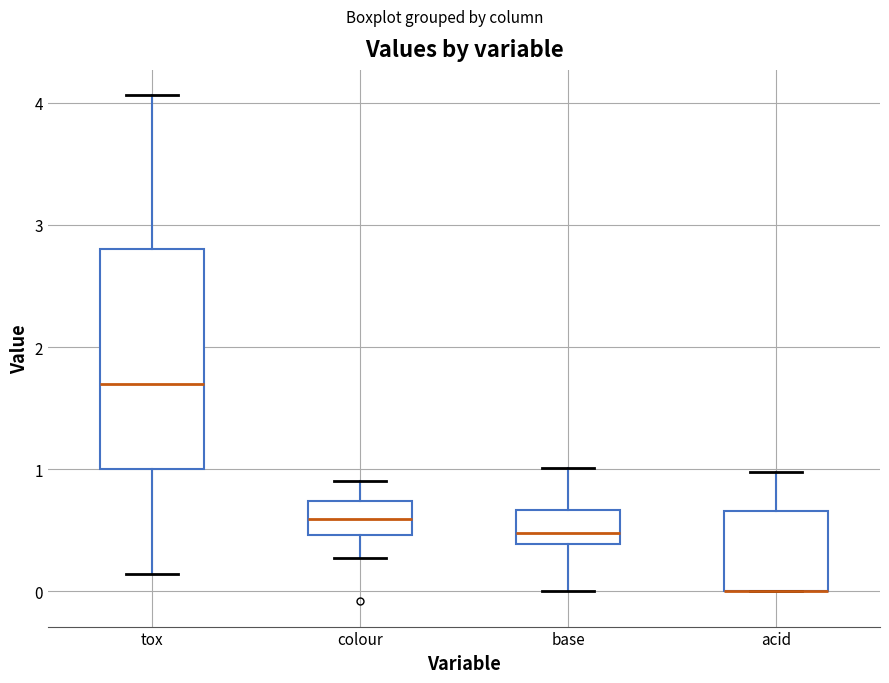

Reading left to right, transcribe this box plot: for each box, give where its median line is, the range the box spans, and where its two whiskers end, as read against the y-axis. The values are not printed on the chart, so give them approximately, as read against the axis.

tox: median 1.7, box 1.0 to 2.8, whiskers 0.1 to 4.1
colour: median 0.6, box 0.5 to 0.7, whiskers 0.3 to 0.9
base: median 0.5, box 0.4 to 0.7, whiskers 0.0 to 1.0
acid: median 0.0 (drawn on the box's lower edge), box 0.0 to 0.7, whiskers 0.0 to 1.0